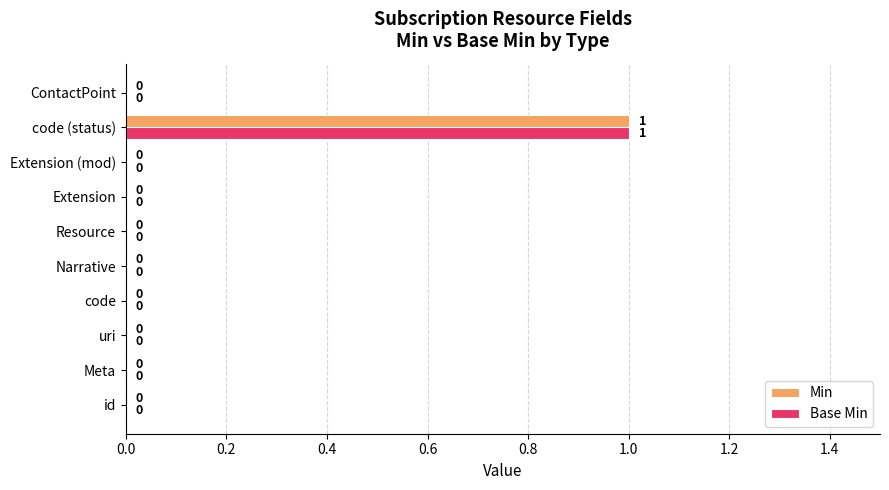

Which category has the highest value in the Base Min series?

code (status)